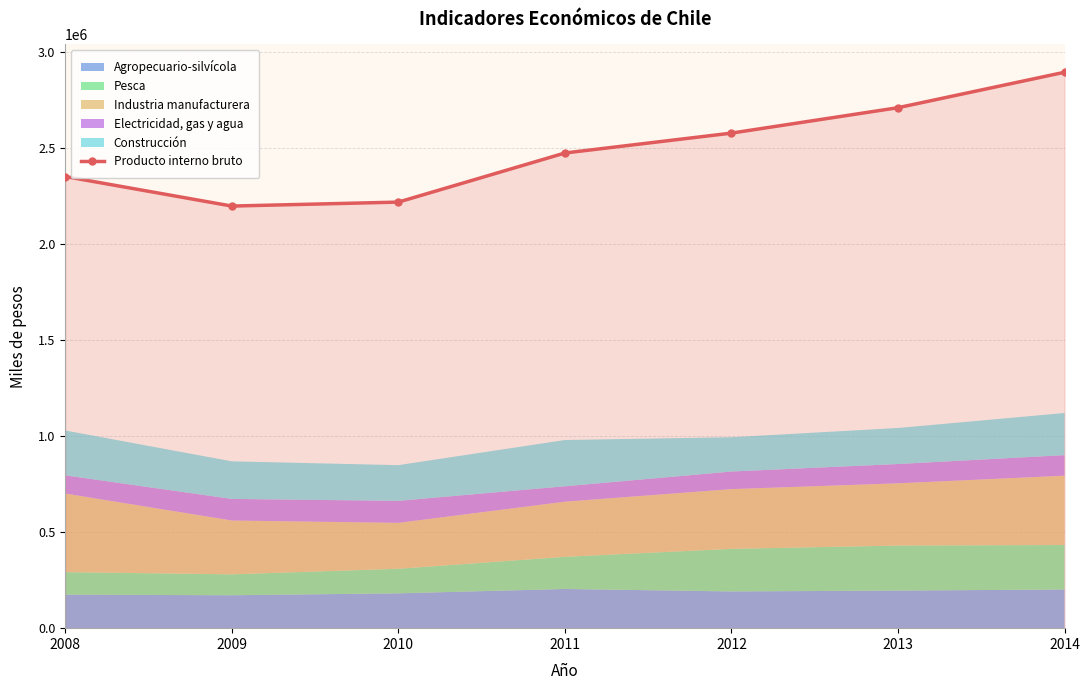

Between 2014 and 2013, which is larger?

2014